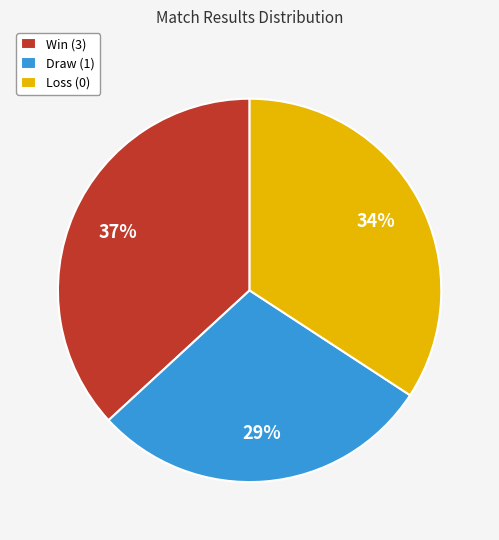

What is the smallest slice in the pie chart?

Draw (1)